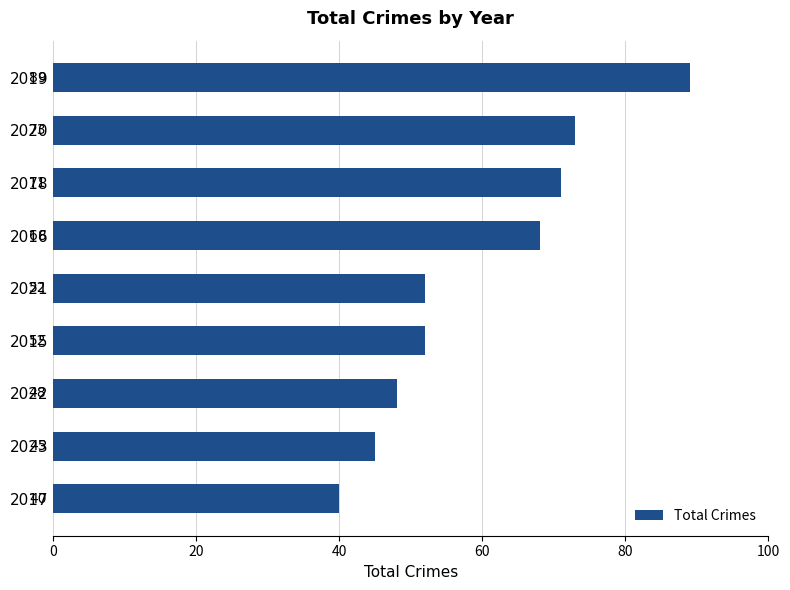

The chart shows a value of 68 at 2016. True or false?

True